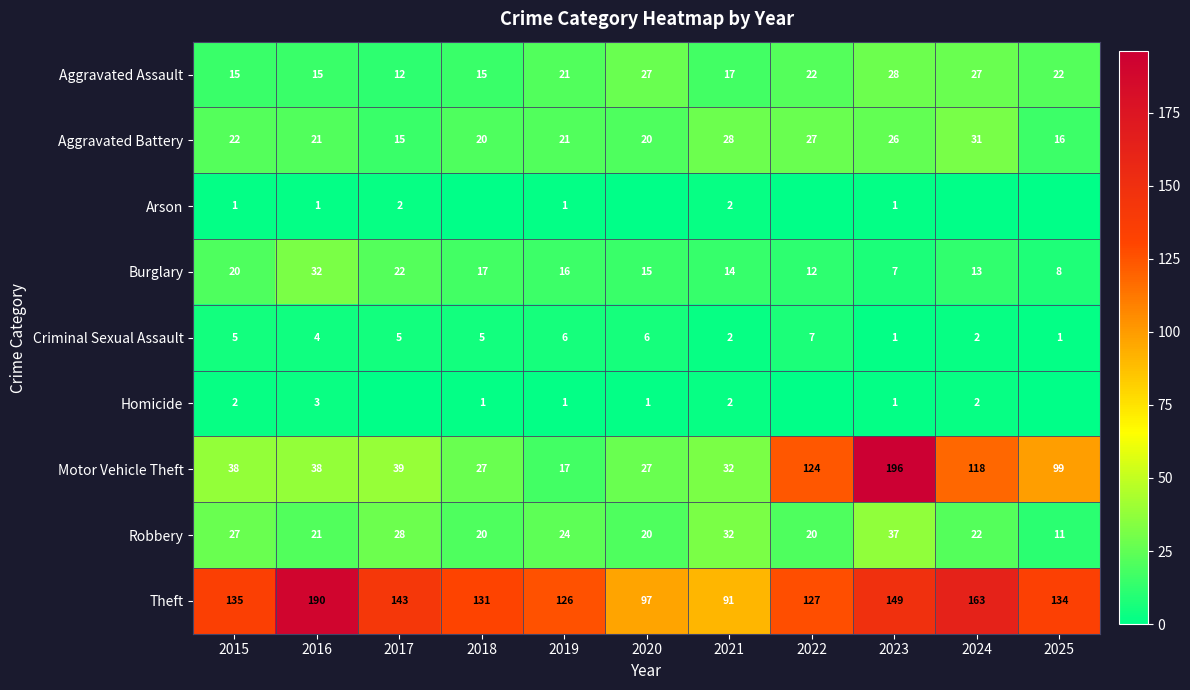

Where is Theft nearest to the value 140?

2017